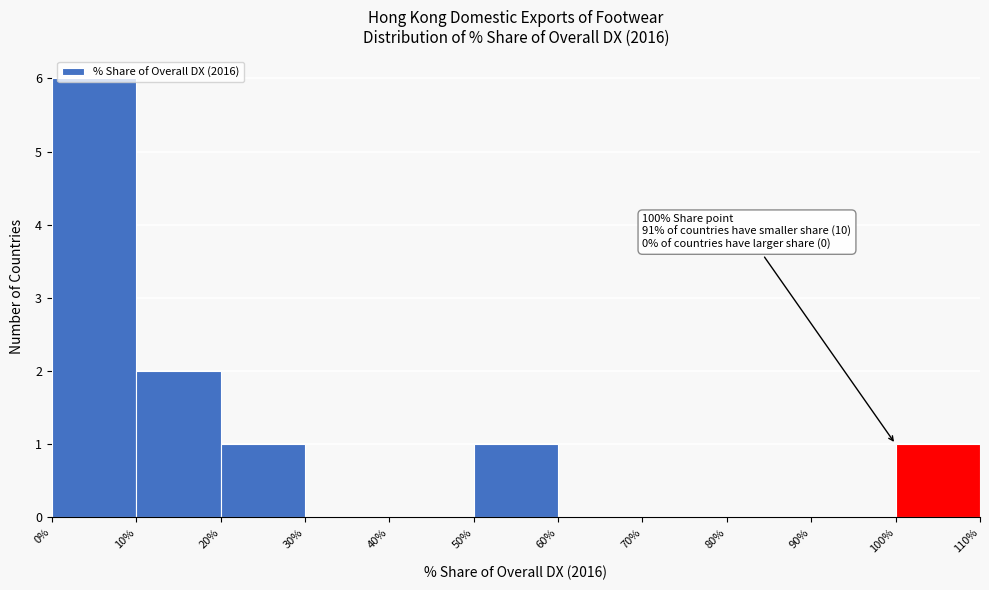

Which range on the x-axis has the tallest bar?

0% to 10%